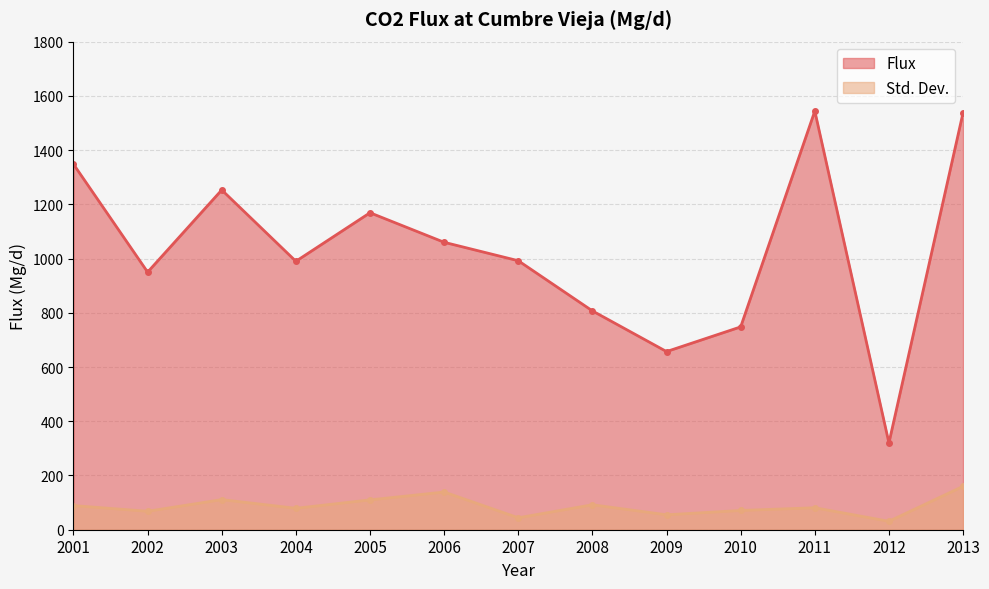

Is it true that Std. Dev. equals 93 at 2002?

False